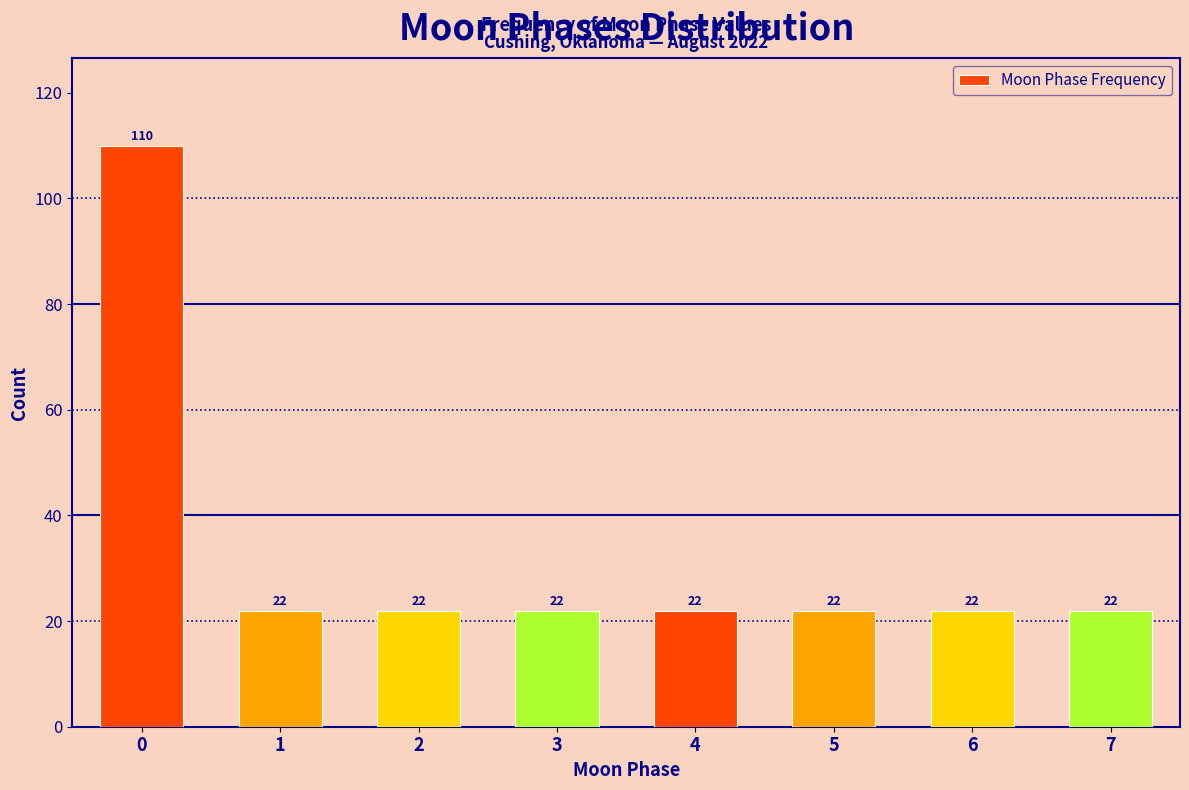

Reading left to right, what are all the values shown in this chart?

110	22	22	22	22	22	22	22